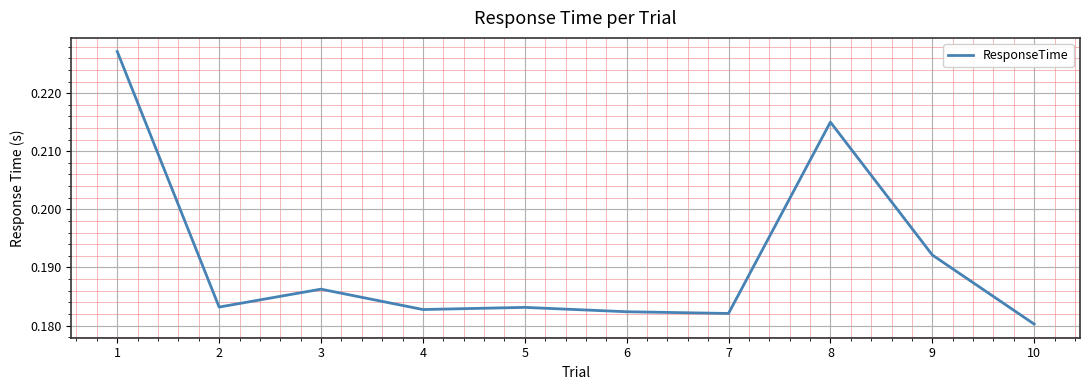

At which label is the value closest to 0?

10